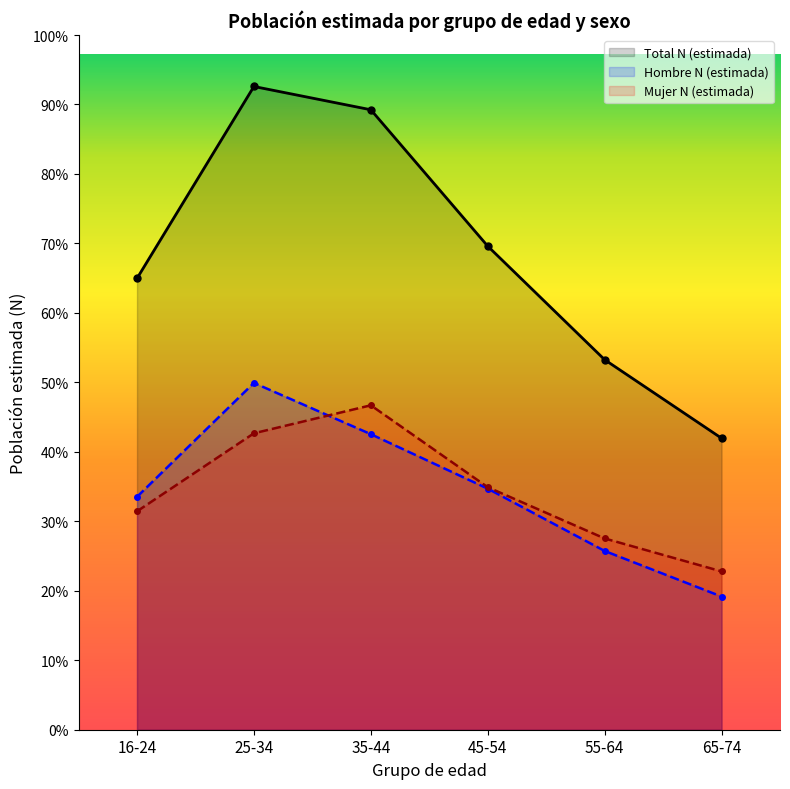

What position from the right is 65-74?

1